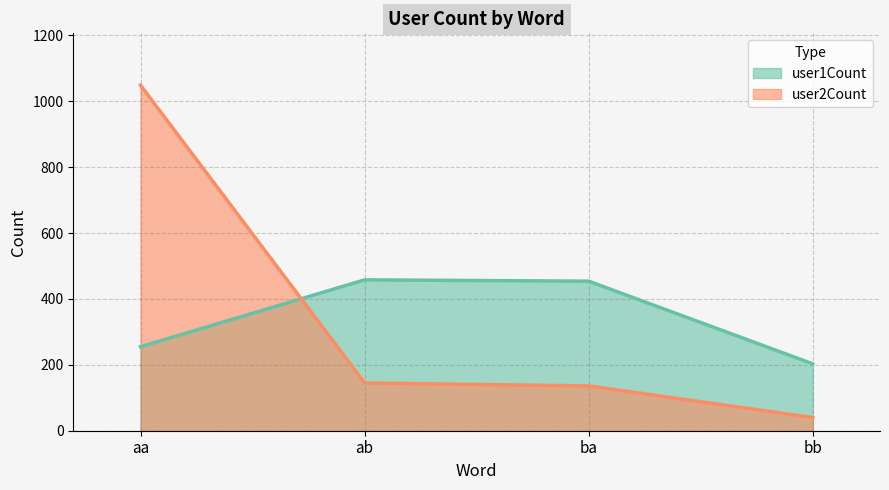

Which series has the largest range (max minus min)?

user2Count